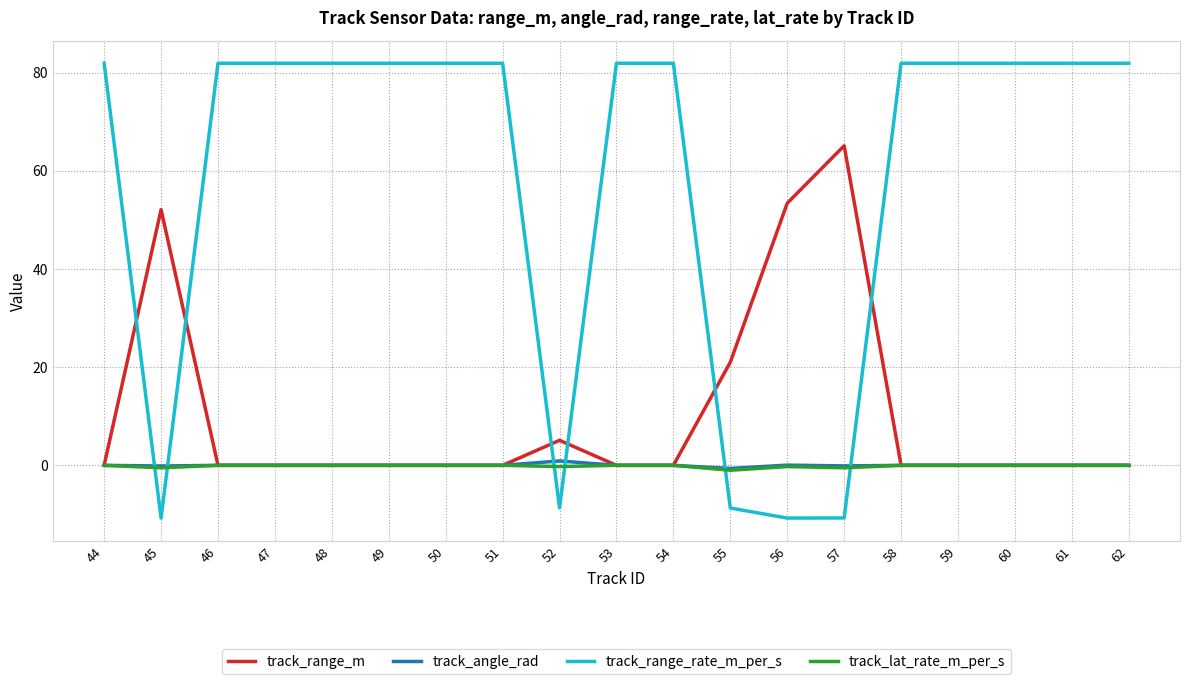

Which series has the largest total across all categories?

track_range_rate_m_per_s